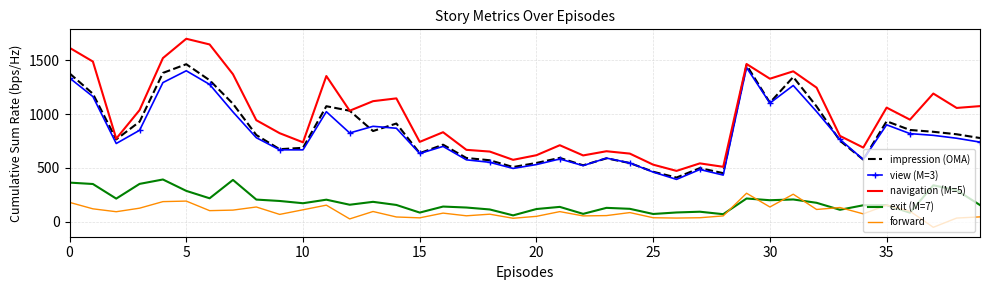

Which series has the largest total across all categories?

navigation (M=5)